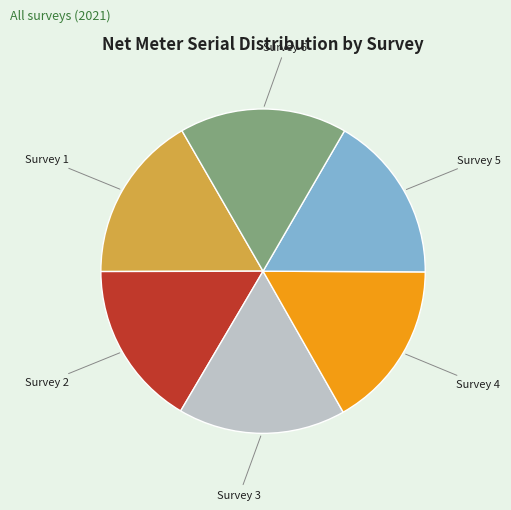

Does Survey 3 represent more than half of the total?

No